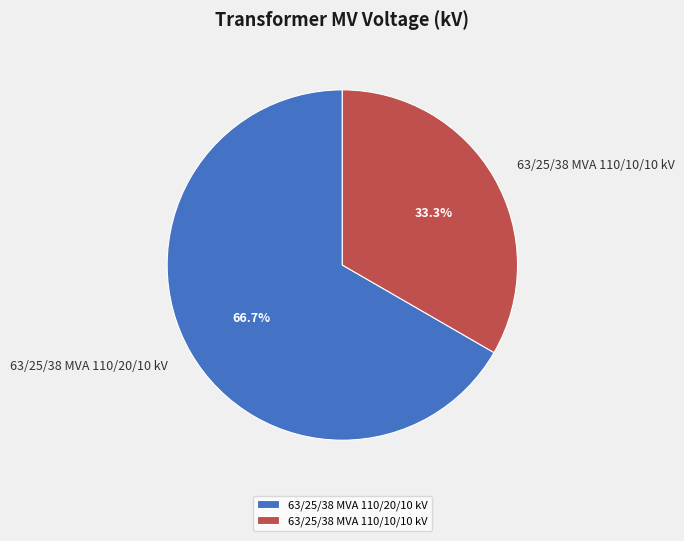

Is there any slice that represents more than half of the pie?

Yes